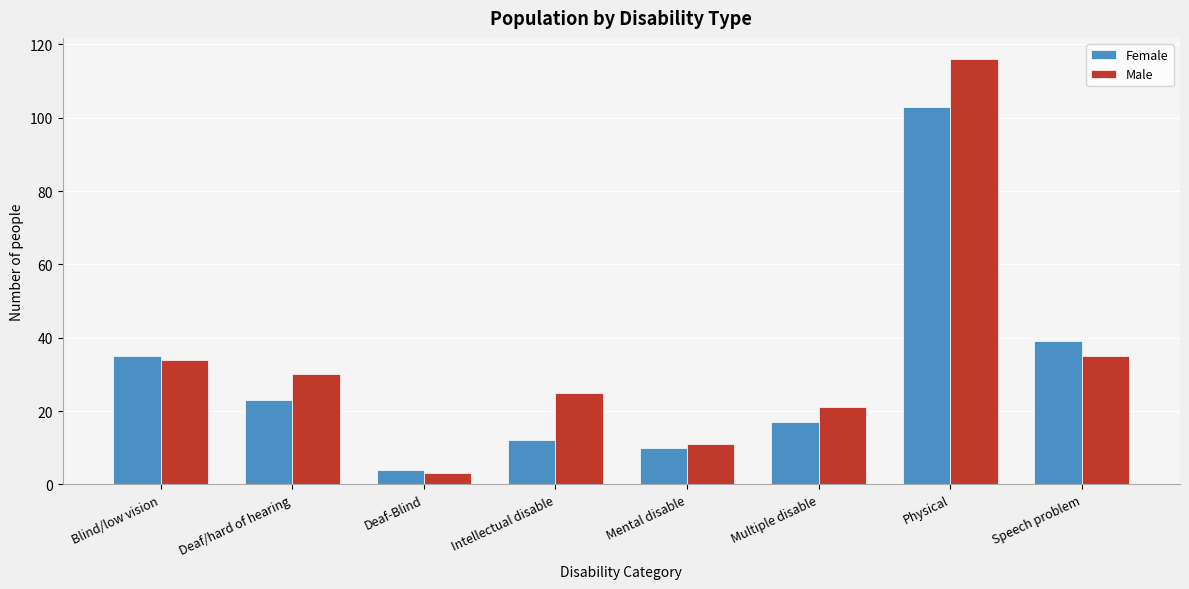

Reading right to left, extract all data points from this chart.

Female: 39	103	17	10	12	4	23	35
Male: 35	116	21	11	25	3	30	34